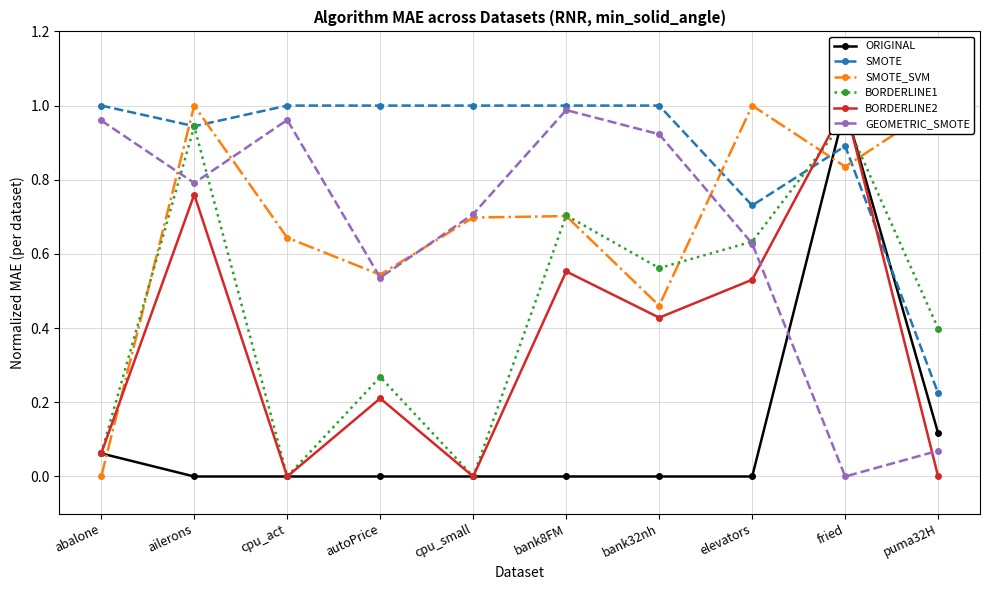

What is the sum of the BORDERLINE1 values at autoPrice and cpu_small?

0.3